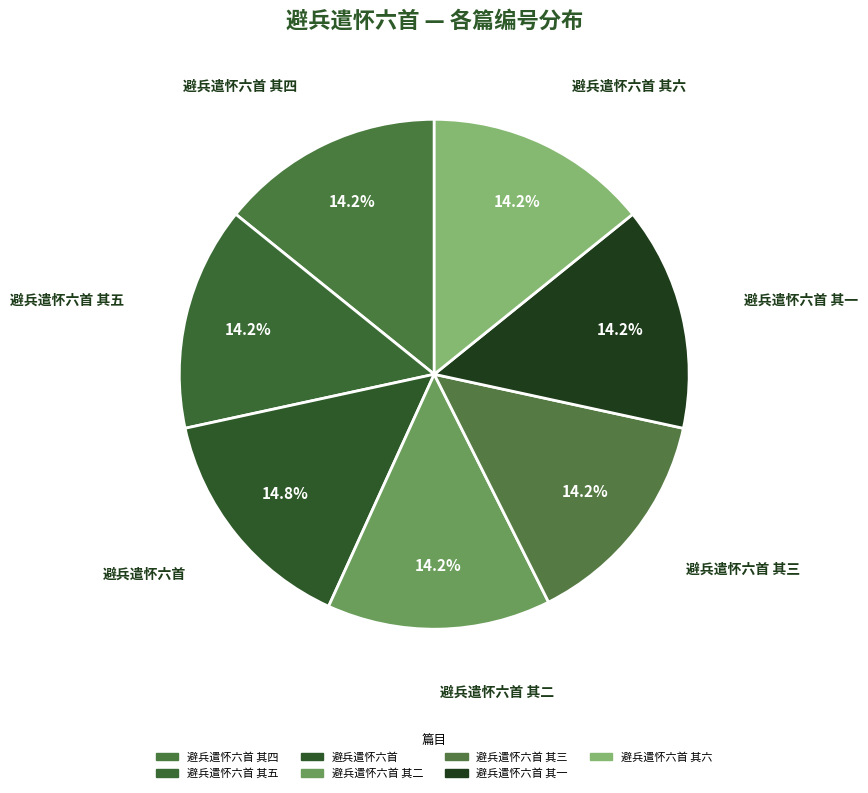

What is the smallest slice in the pie chart?

避兵遣怀六首 其一